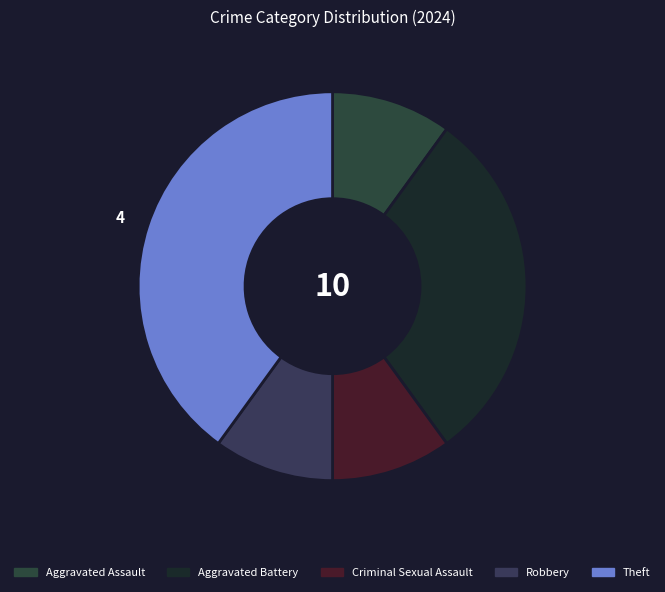

Count the number of slices in the pie.

5